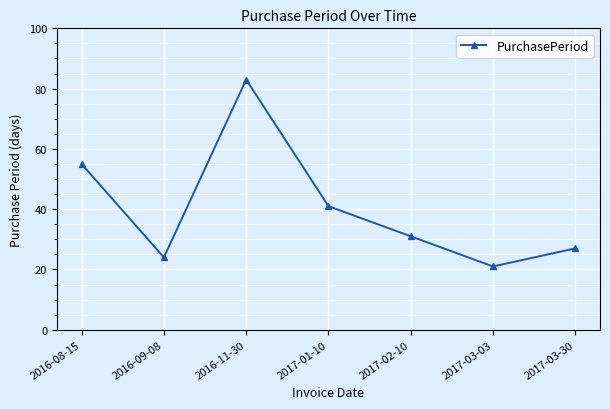

Approximately how many times larger is the value at 2016-11-30 compared to 2017-02-10?

2.7